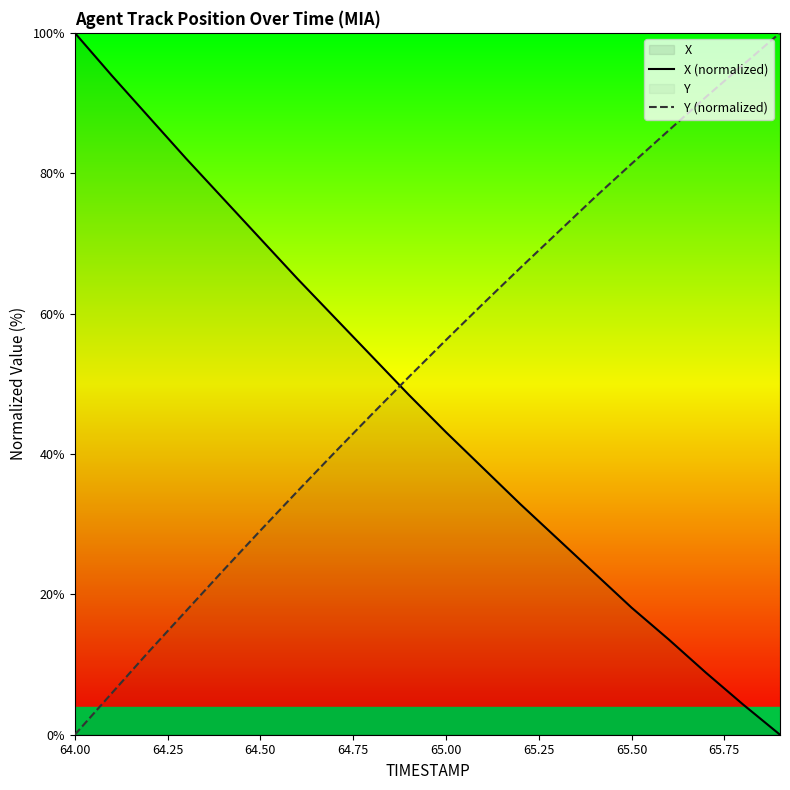

What is the maximum value shown in the chart?

100.0